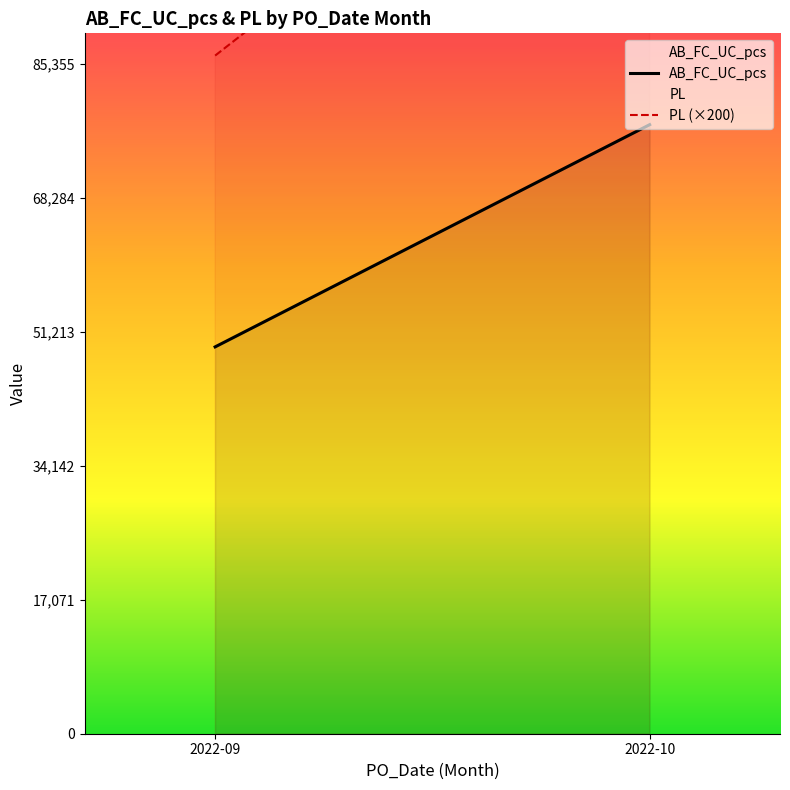

List the series in order of their overall mean, lowest first.

AB_FC_UC_pcs, PL (×200)